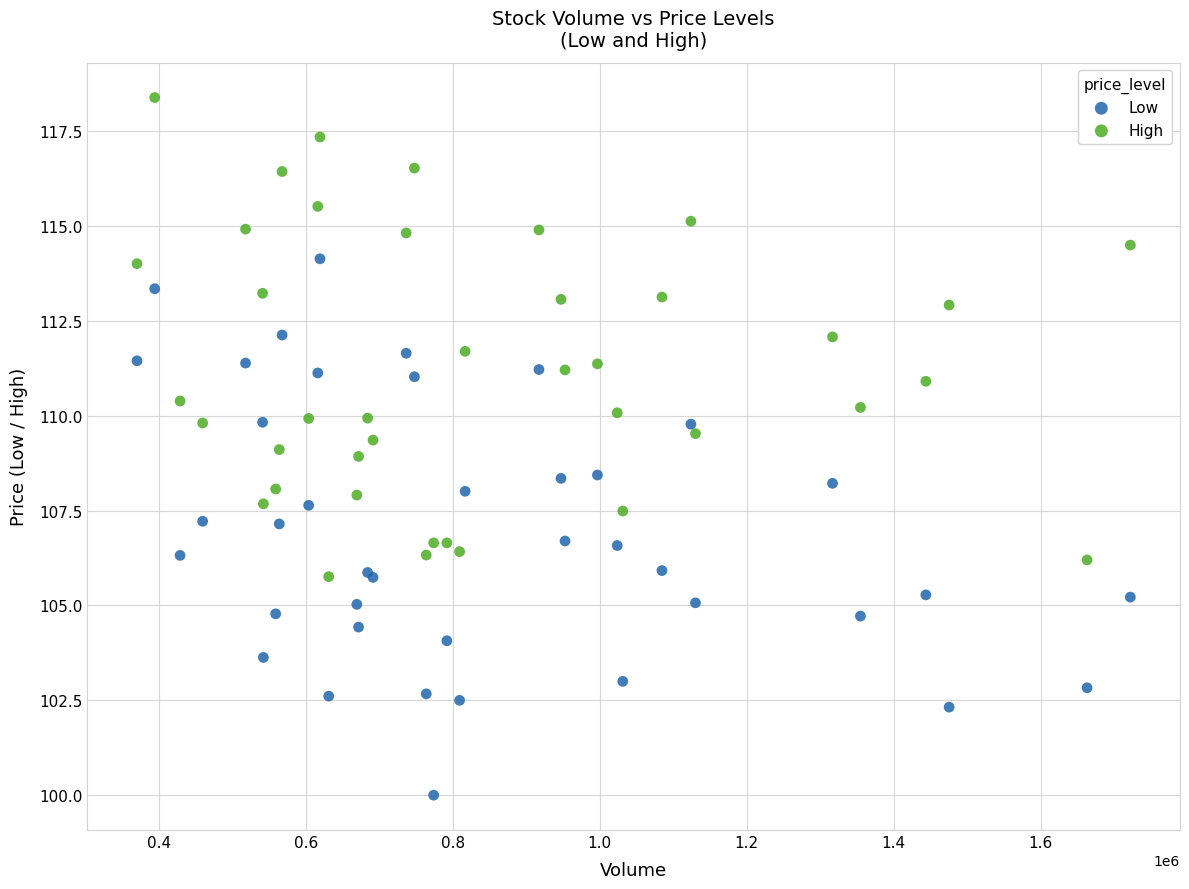

Which series reaches the maximum Y coordinate?

High